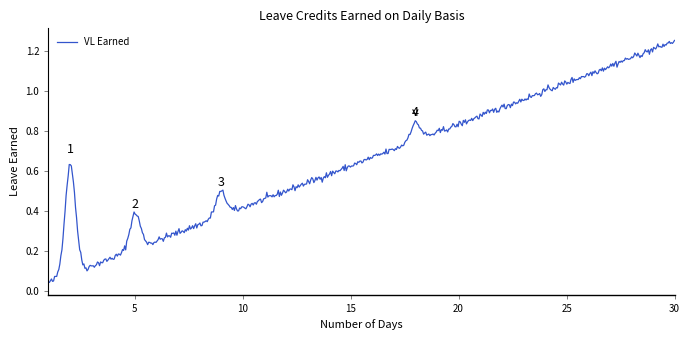

What is the maximum value shown in the chart?

1.2